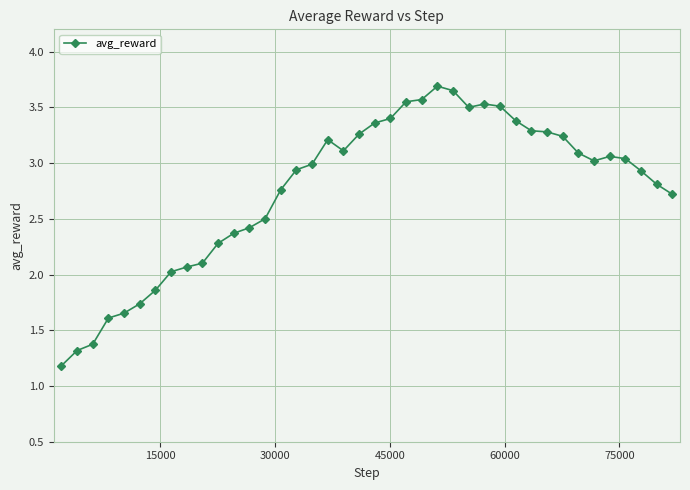

What is the smallest value displayed?

1.2